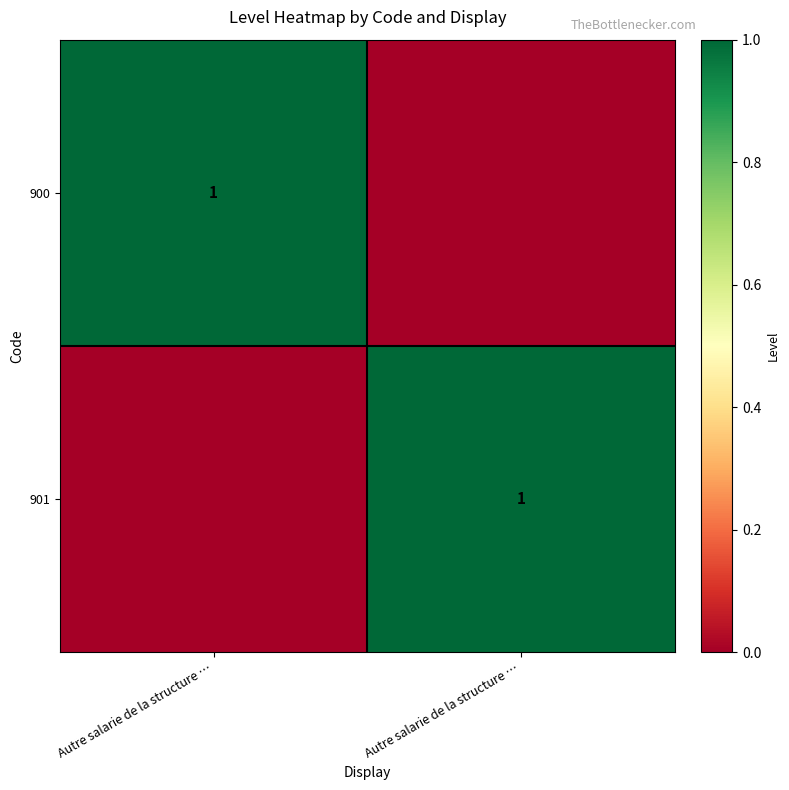

Which category has the highest value in the 901 series?

Autre salarie de la structure …